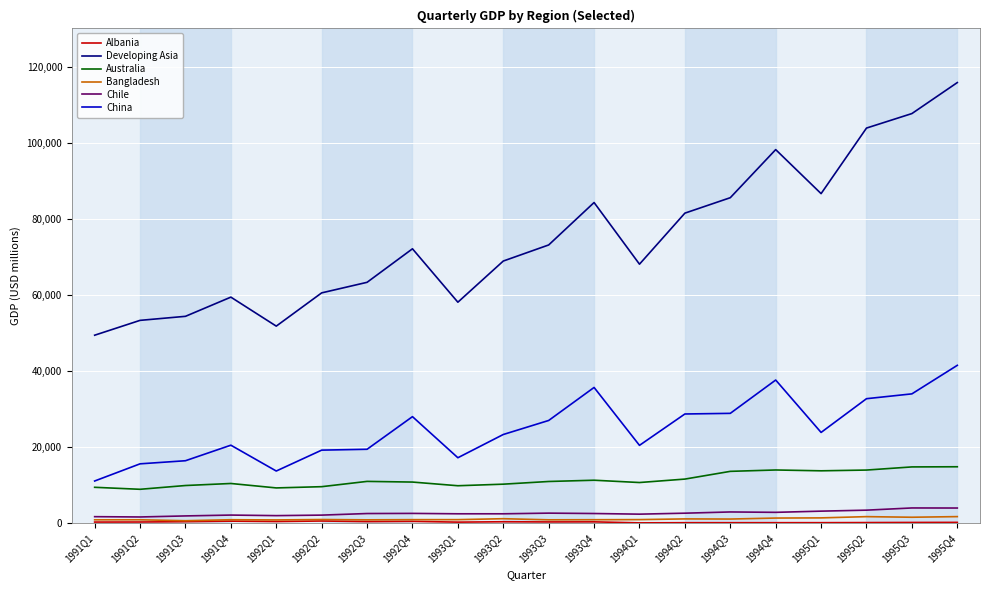

At which category does the chart reach its peak across all series?

1995Q4